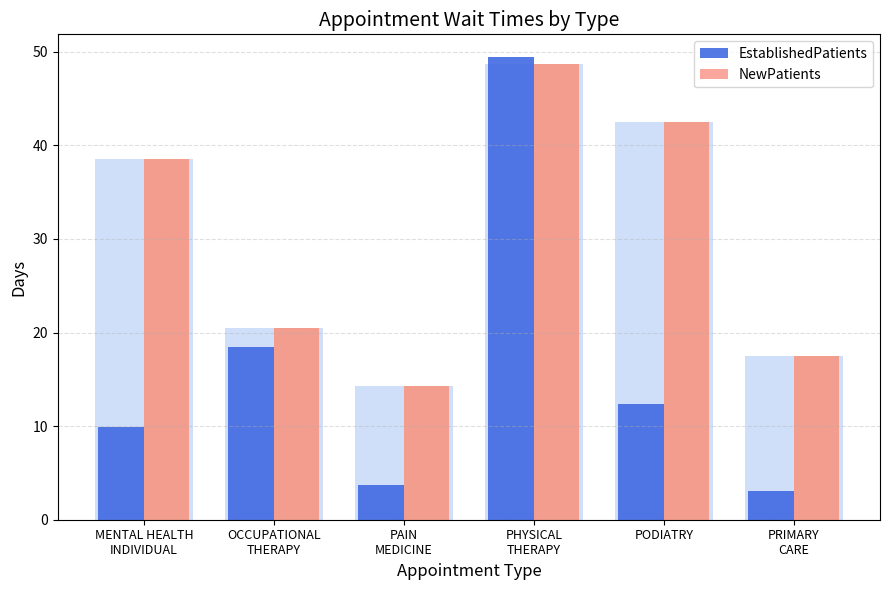

The EstablishedPatients series shows 7.3 at PODIATRY. True or false?

False